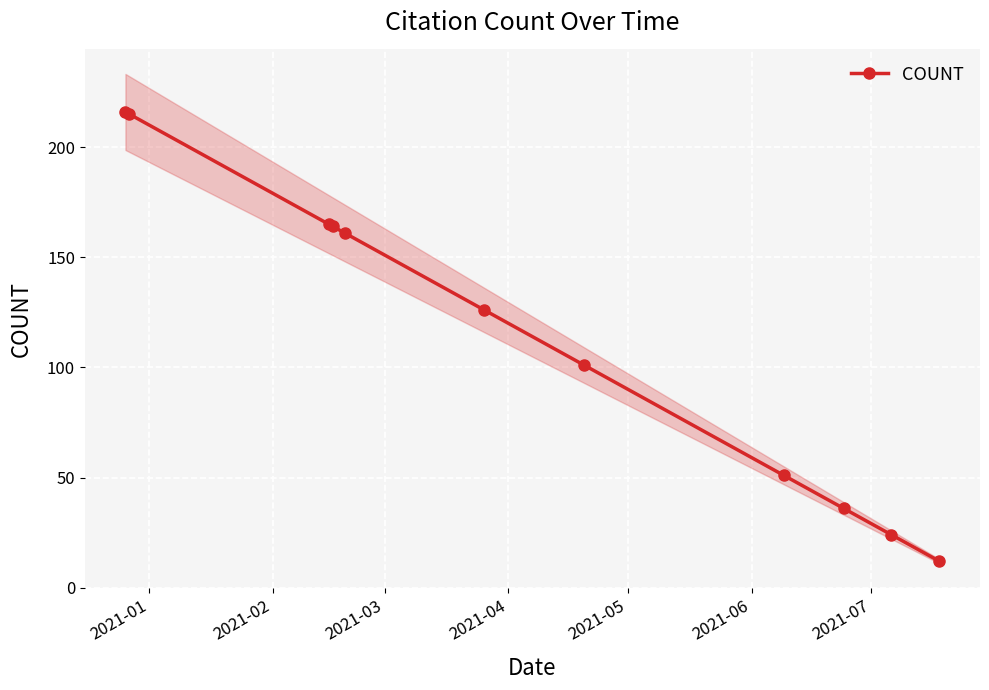

What is the sum of all values?

1271